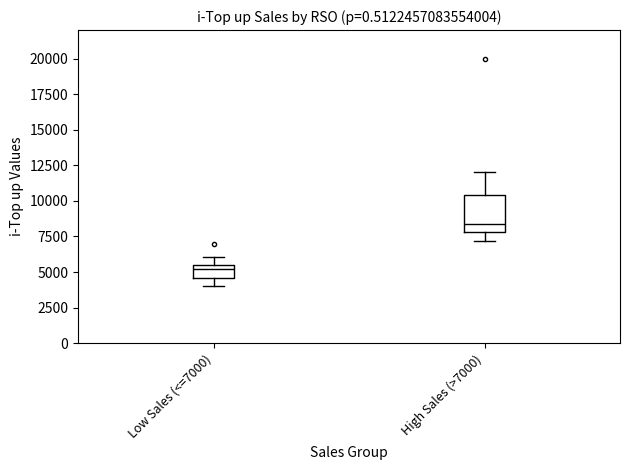

Reading left to right, read every box against the y-axis: the position of its median line, the range the box covers, and the ends of its whiskers. The values are not printed on the chart, so give them approximately, as read against the axis.

Low Sales (<=7000): median 5000, box 4500 to 5500, whiskers 4000 to 6000
High Sales (>7000): median 8500, box 8000 to 10500, whiskers 7000 to 12000